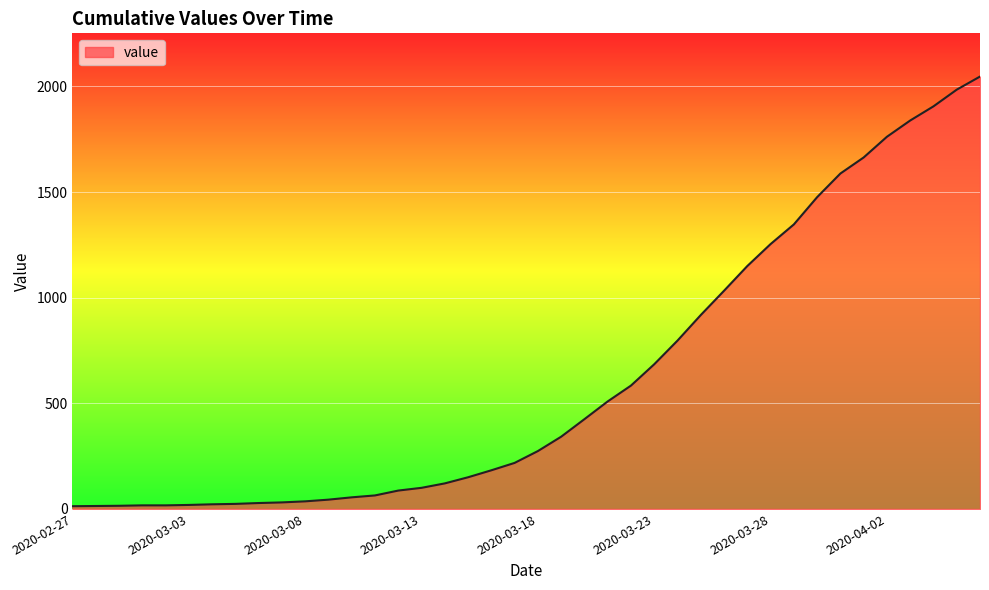

What is the difference between the maximum and minimum values?

2034